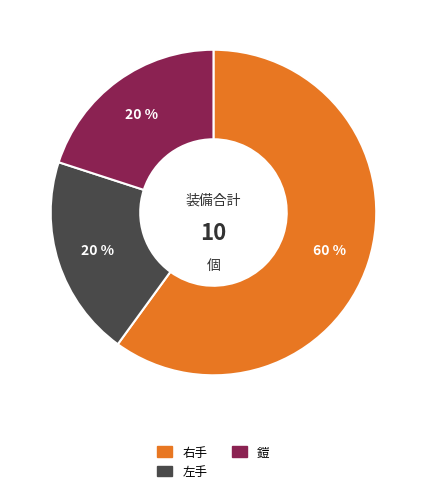

To the nearest percent, what is the difference between the largest and smallest slice percentages?

40%